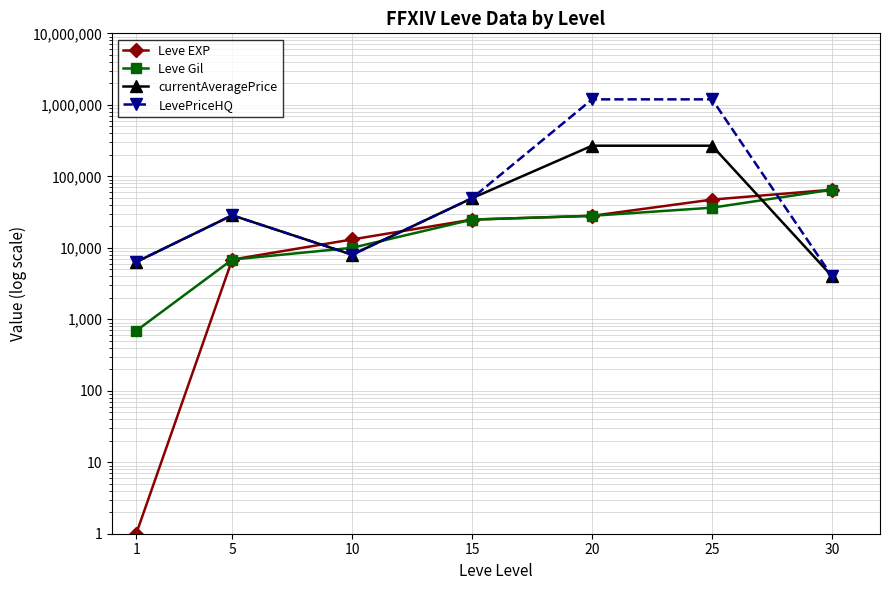

Where is the first local maximum for LevePriceHQ?

5